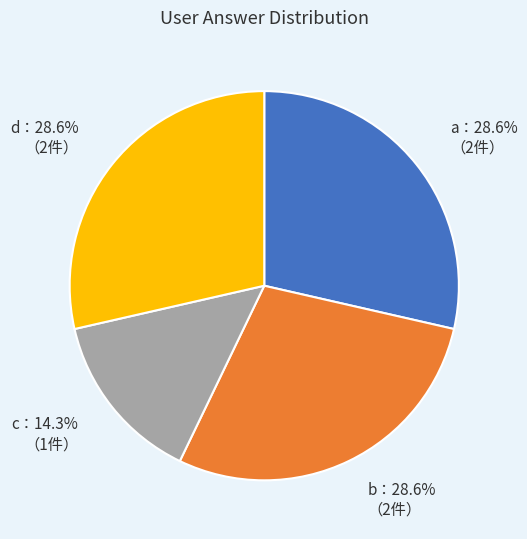

Does any single category account for the majority?

No